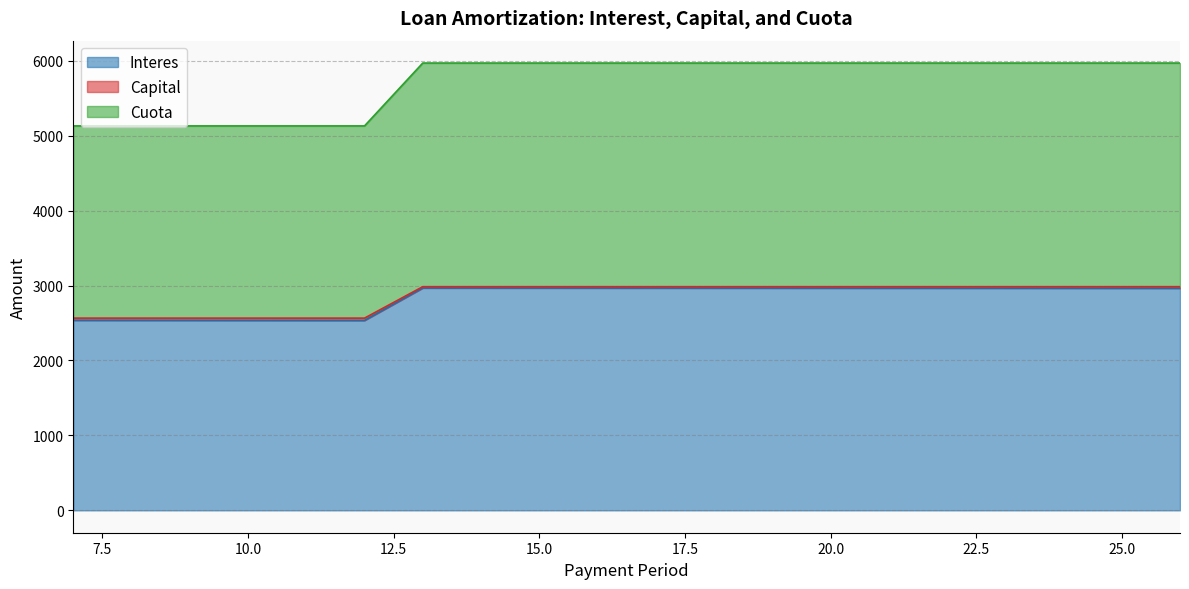

What is the minimum value for Interes?

2534.5